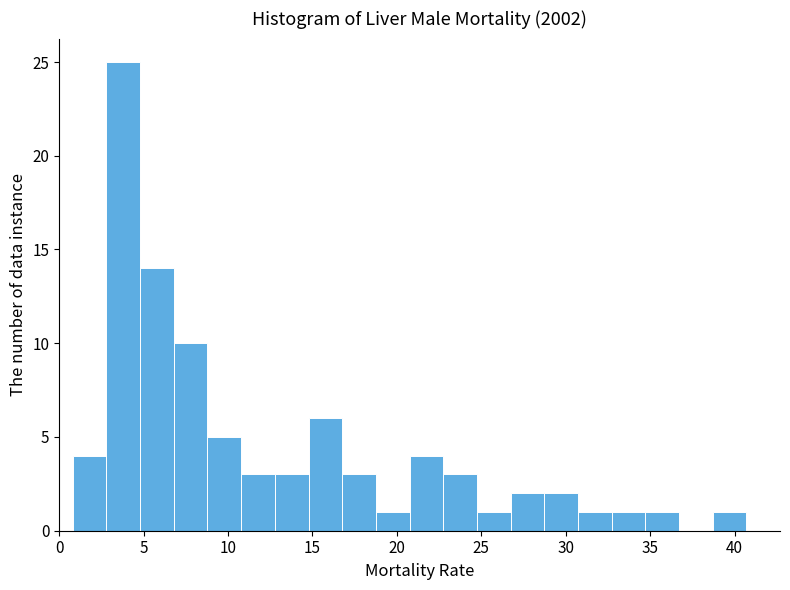

Around what value on the x-axis is the tallest bar? Give the approximate position of its centre, as read against the axis.

4.0